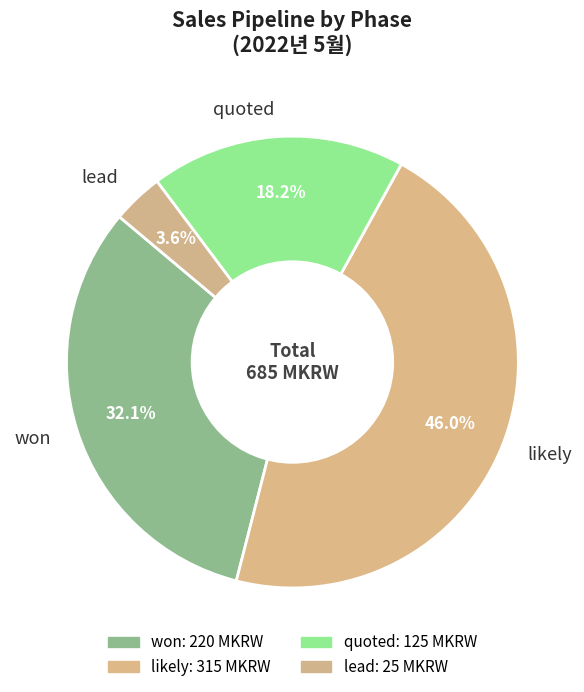

To the nearest percent, what is the difference between the largest and smallest slice percentages?

42%